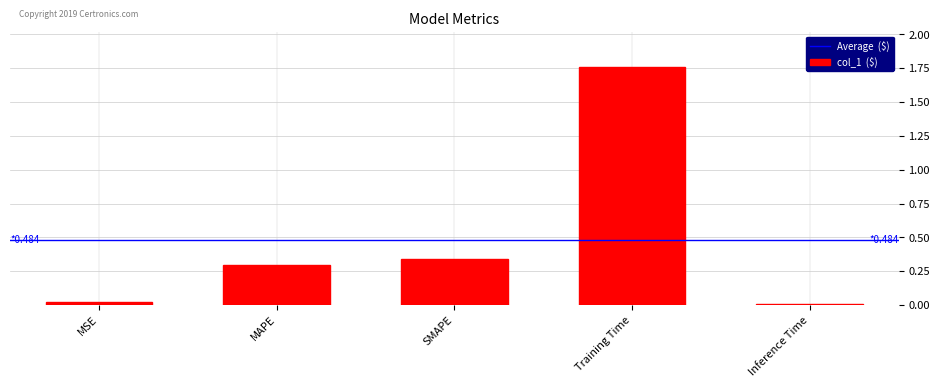

Are the bars horizontal?

No